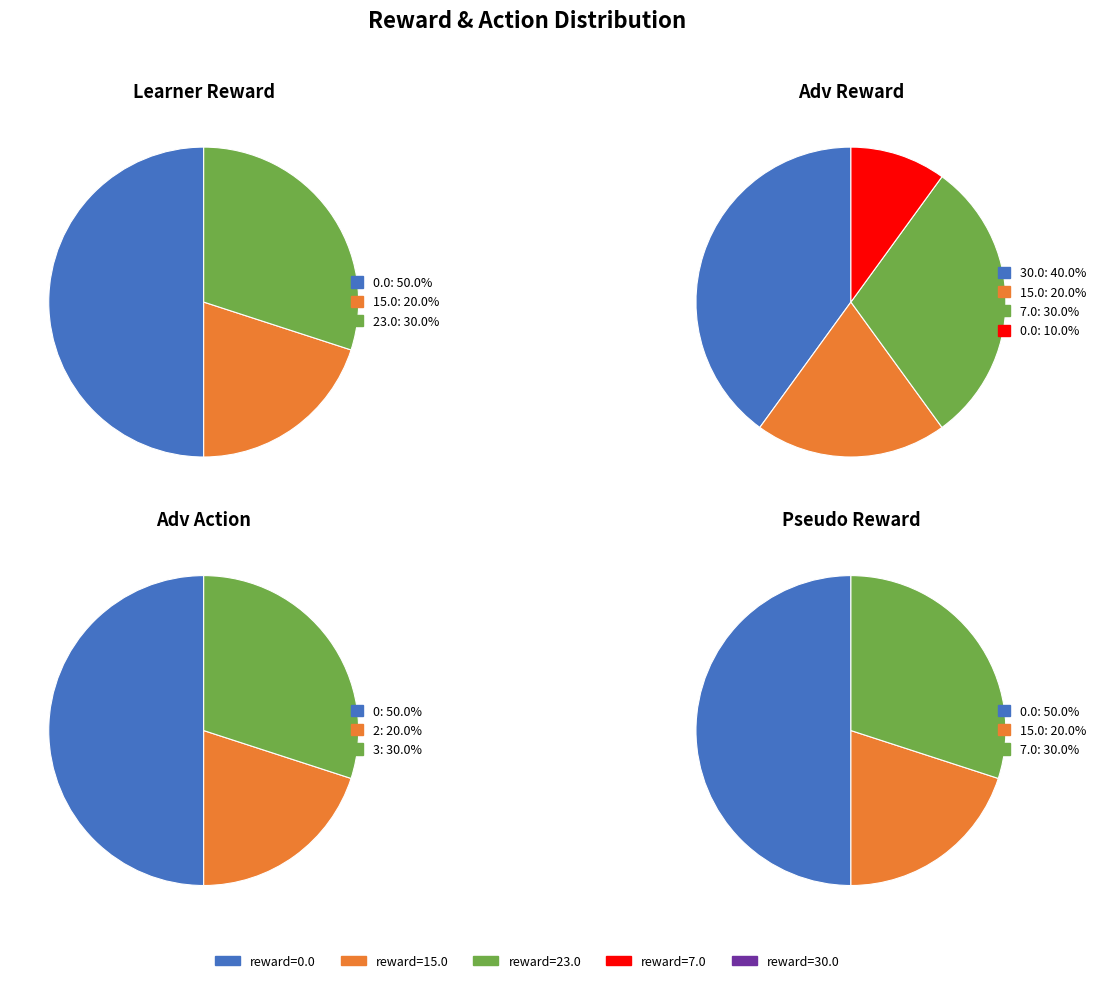

Is Row 0 the majority of the pie?

Yes